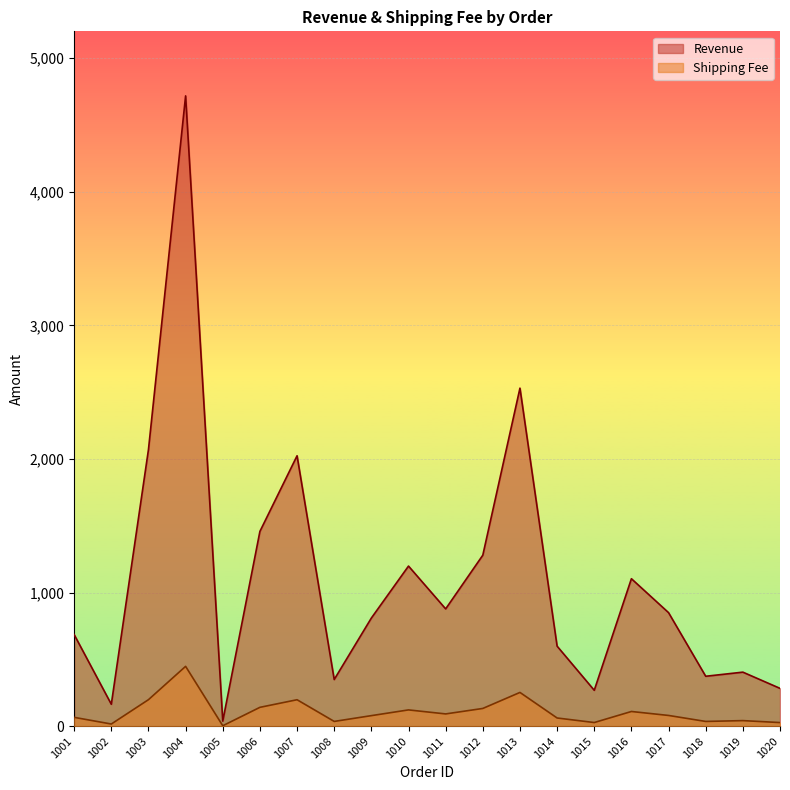

Which series has the widest spread of values?

Revenue